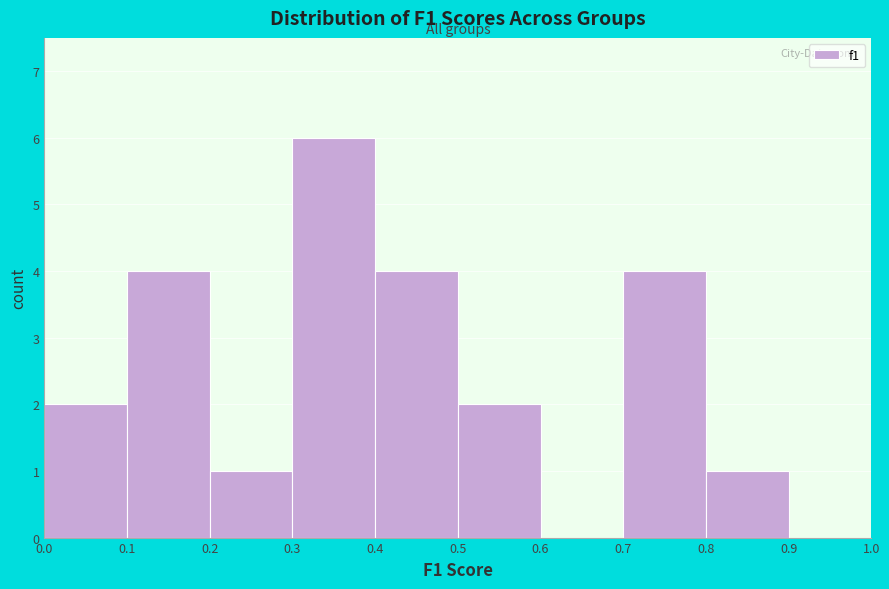

Reading left to right, transcribe this chart: for each bar, give the range it covers on the x-axis and its height. The values are not printed on the chart, so give them approximately, as read against the axis.

0.0 to 0.1: 2
0.1 to 0.2: 4
0.2 to 0.3: 1
0.3 to 0.4: 6
0.4 to 0.5: 4
0.5 to 0.6: 2
0.6 to 0.7: 0
0.7 to 0.8: 4
0.8 to 0.9: 1
0.9 to 1.0: 0